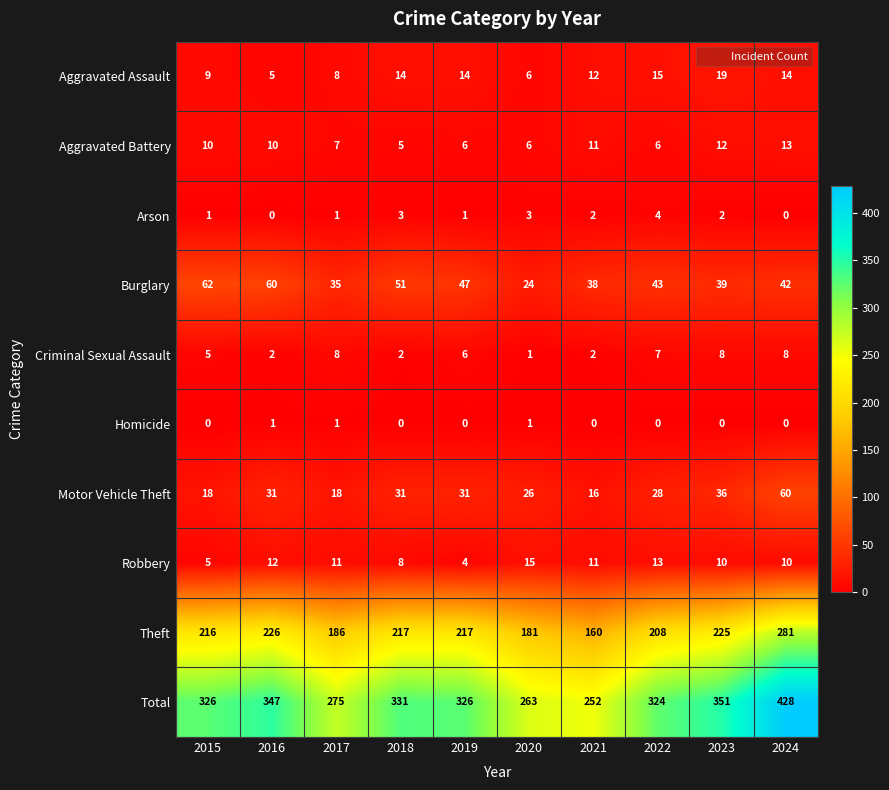

Which series has the widest spread of values?

Total